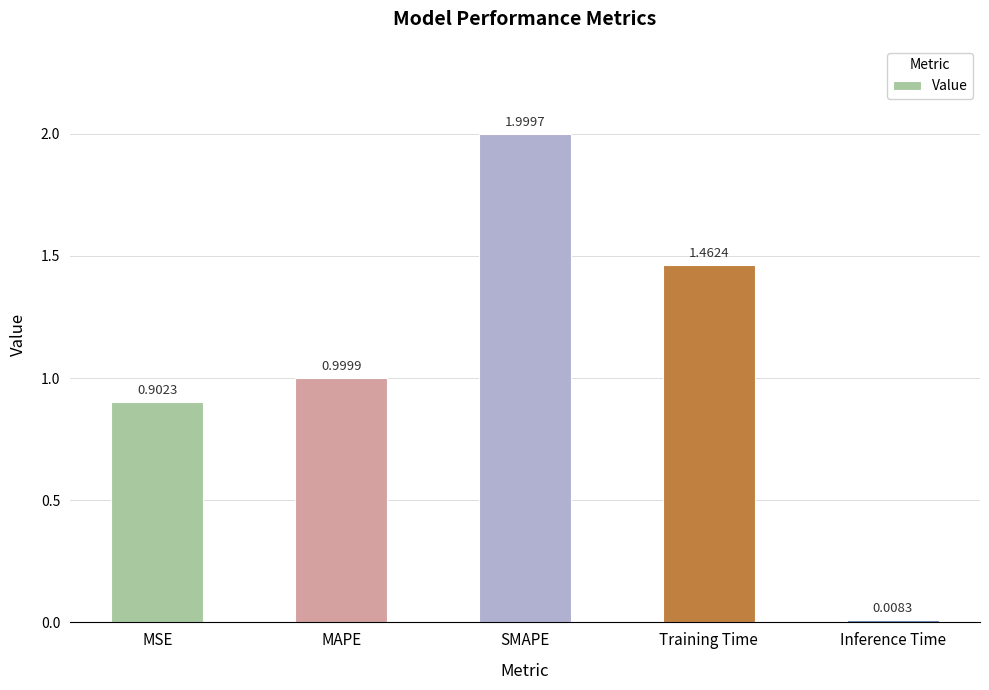

What is the value of the 2nd bar from the left?

1.0